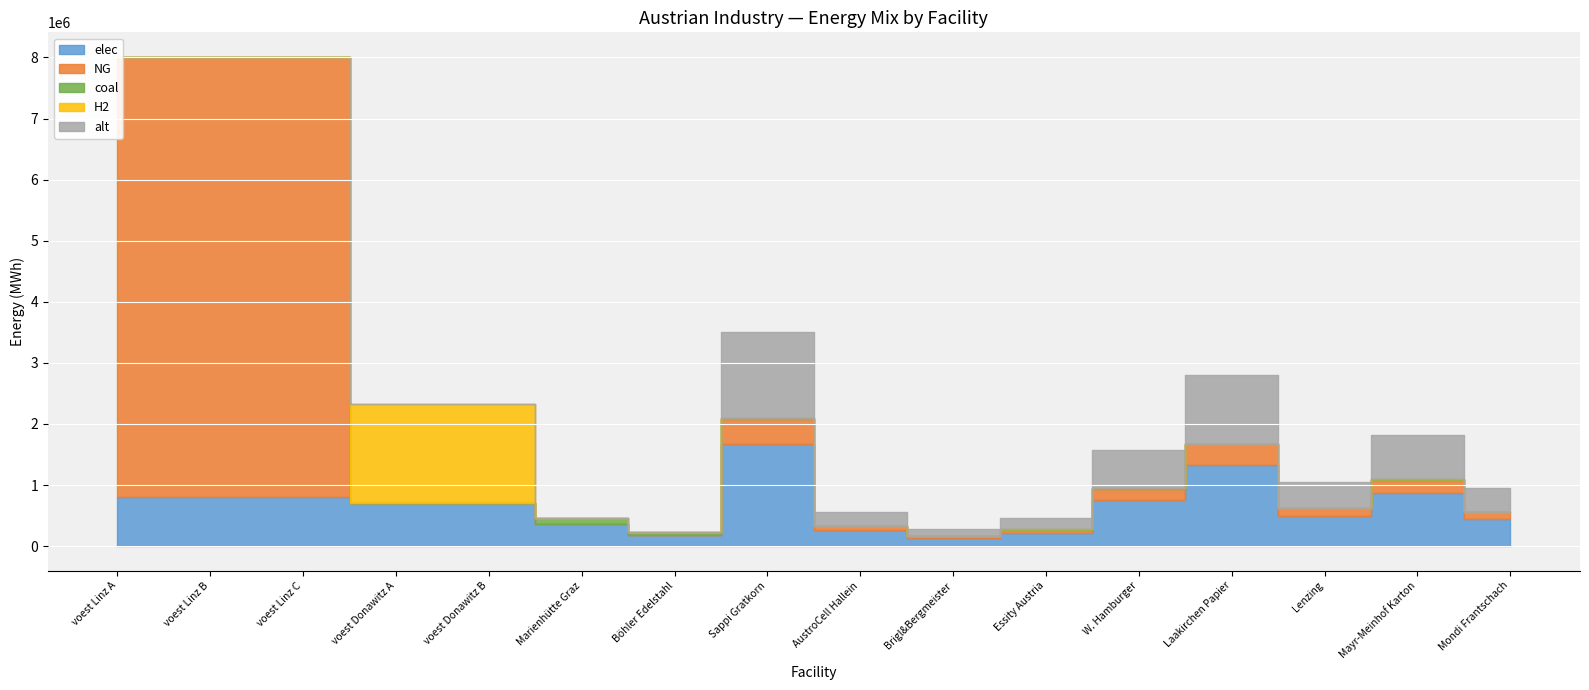

What is the highest value of the coal series?

91015.1